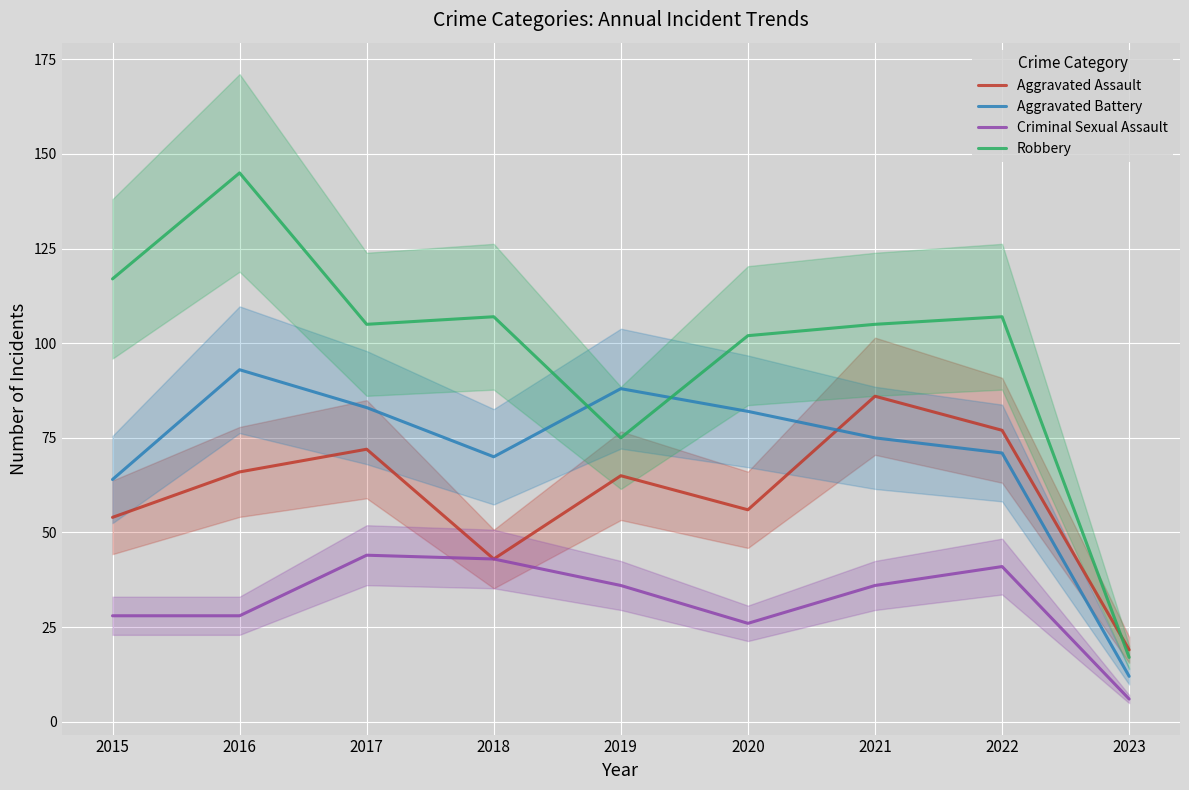

Which series has the widest spread of values?

Robbery